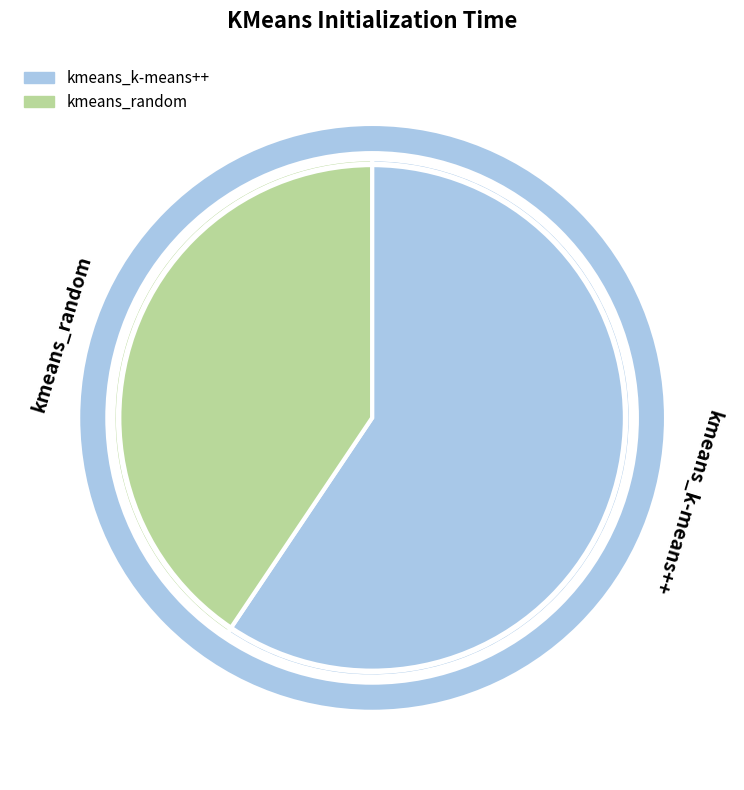

Between kmeans_k-means++ and kmeans_random, which is larger?

kmeans_k-means++